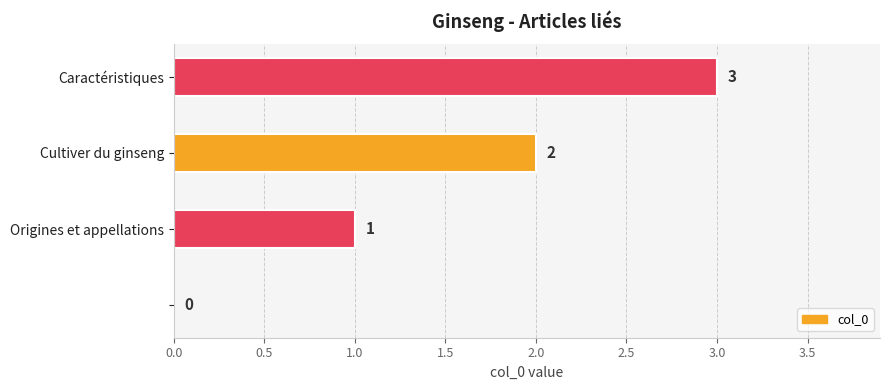

Are the bars grouped side by side (vs. stacked)?

No